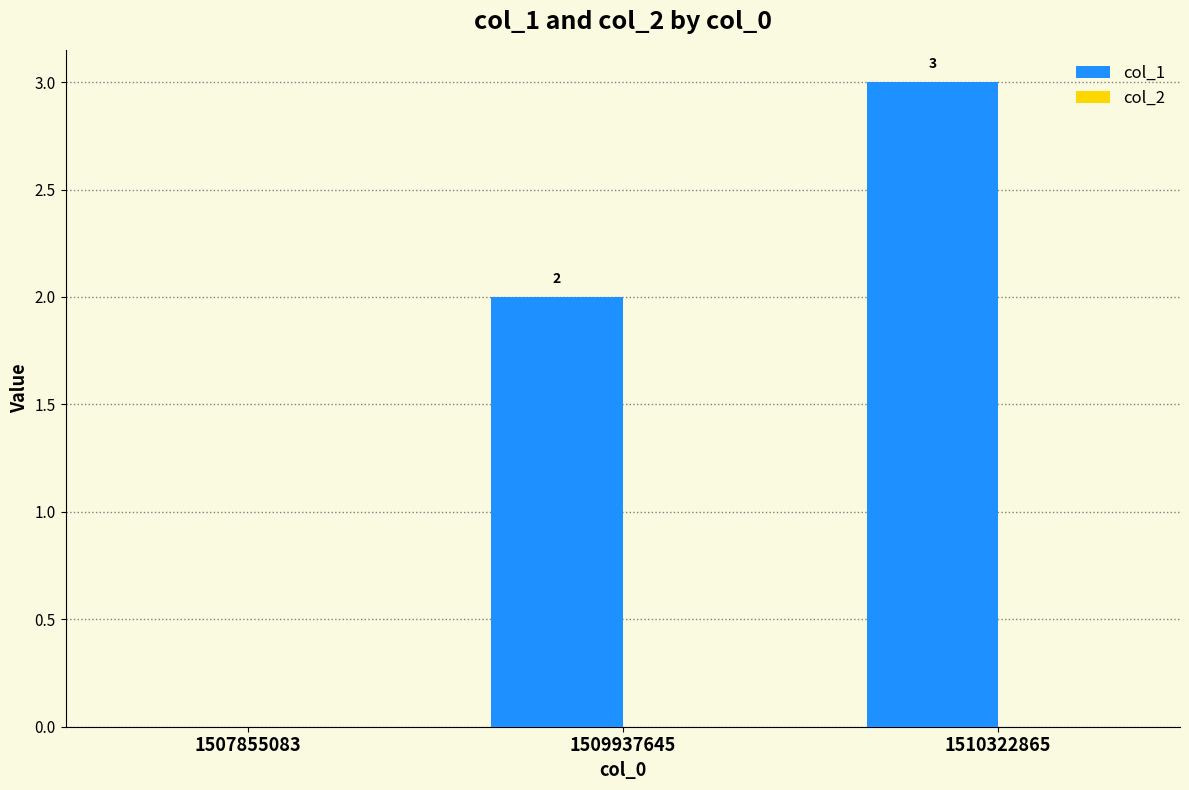

What is the change in value from 1509937645 to 1510322865?

+1